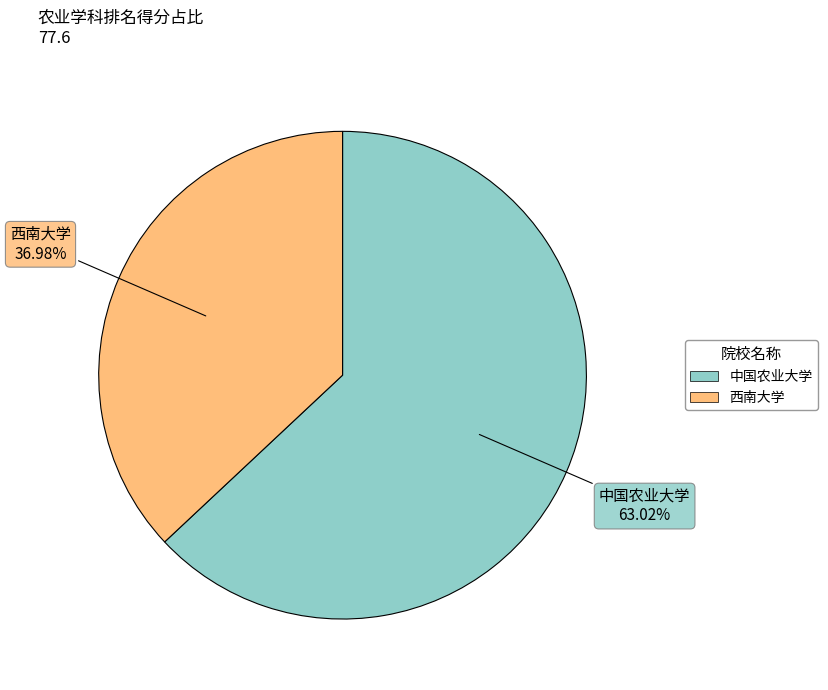

To the nearest percent, what percentage of the pie is 中国农业大学?

63%